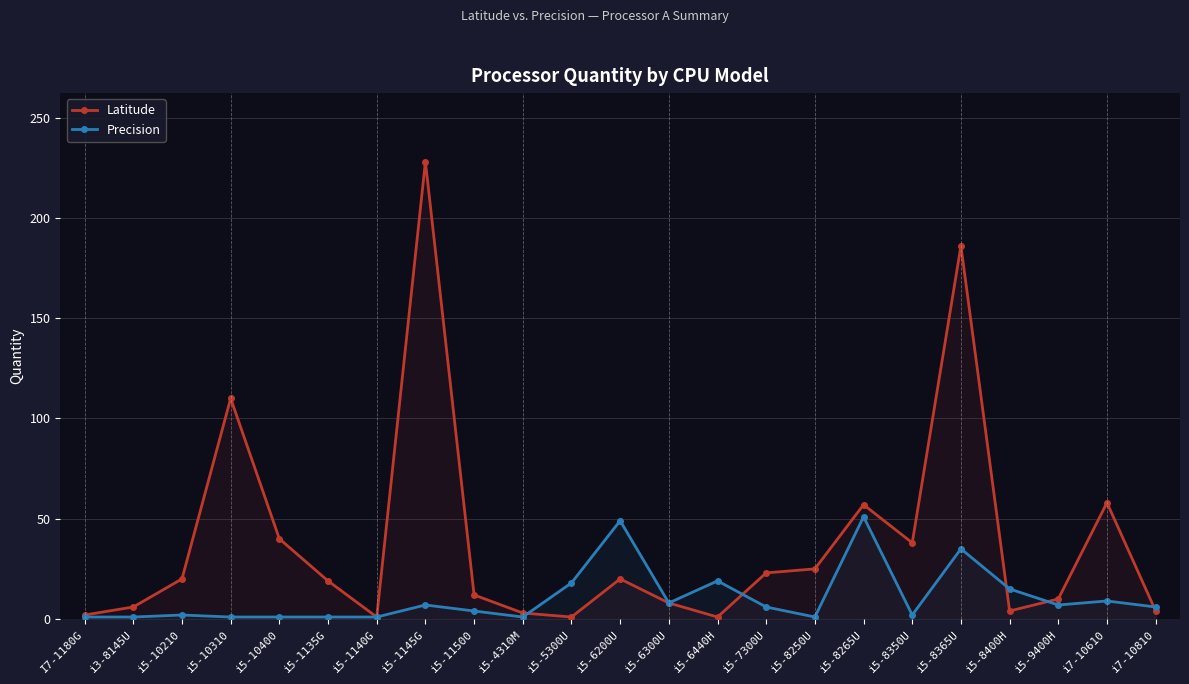

Is the value of Precision at i5-1135G greater than the value of Latitude at i5-1145G?

No